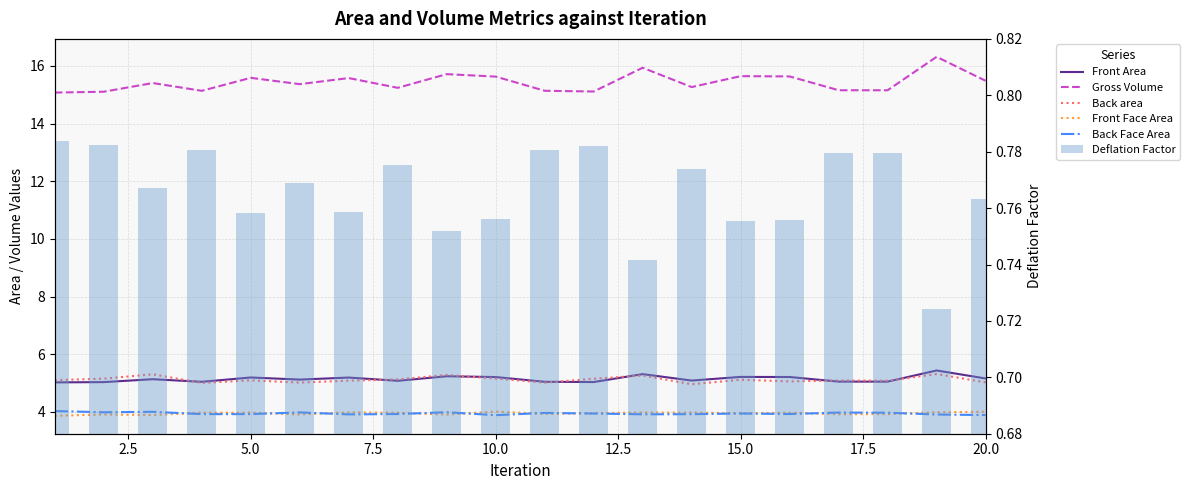

What is the lowest value of the Front Area series?

5.0